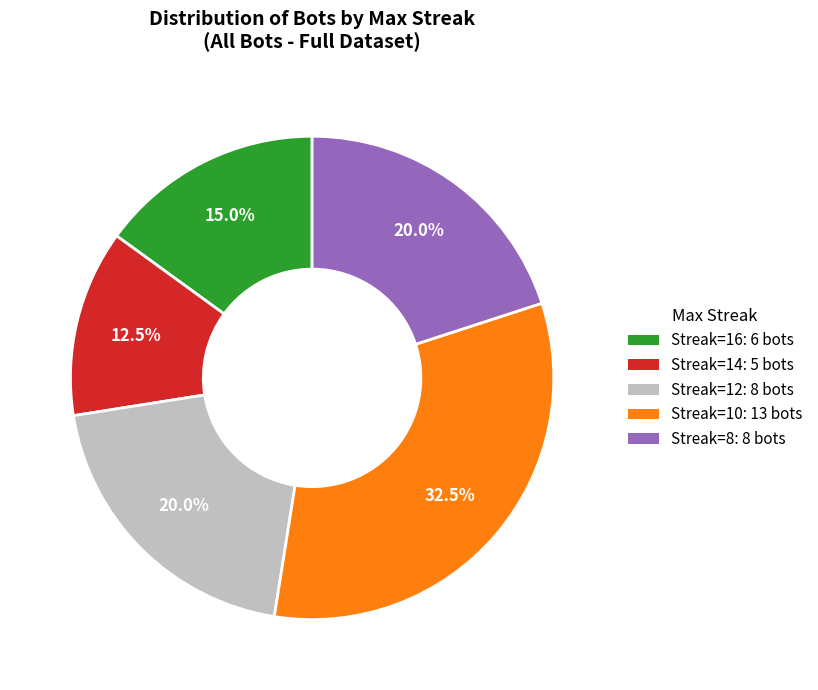

Is there a majority slice in this chart?

No